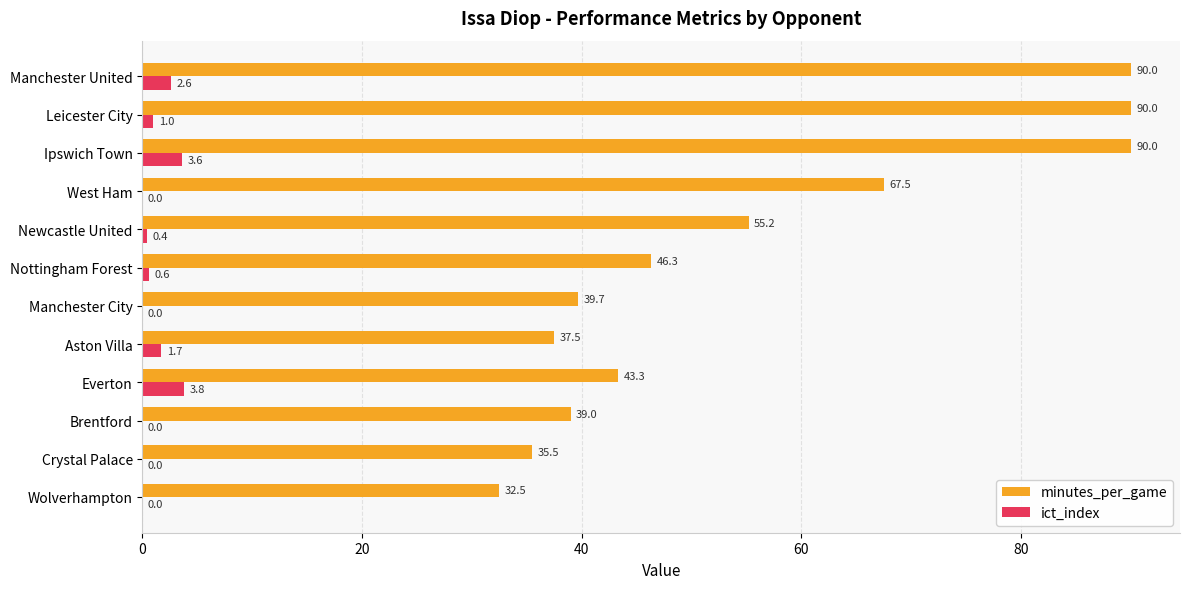

Which series has the widest spread of values?

minutes_per_game